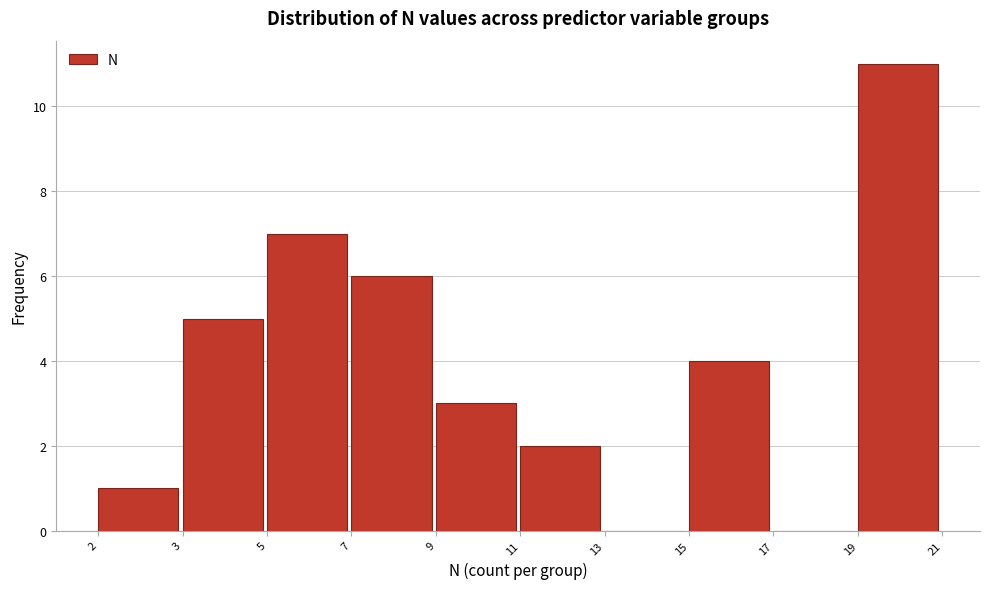

Reading left to right, list all the values displayed in this chart.

2=1	3=5	5=7	7=6	9=3	11=2	13=0	15=4	17=0	19=11